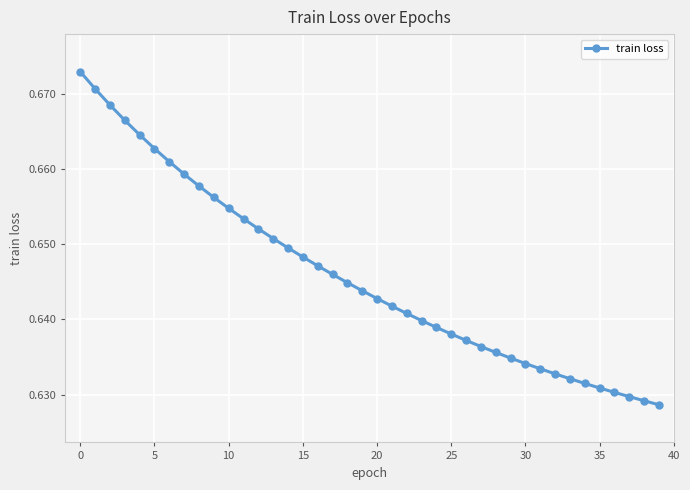

What is the sum of all values?

25.8